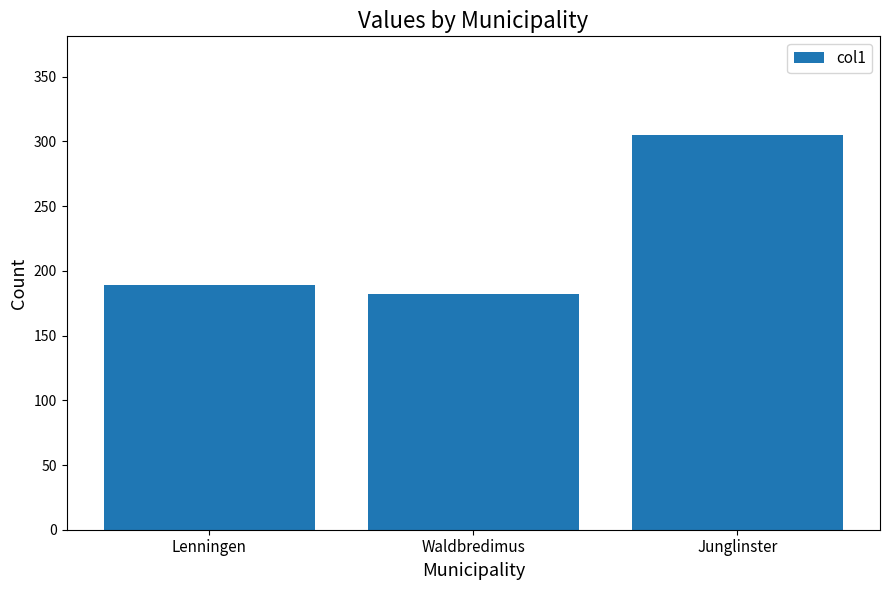

What is the change in value from Lenningen to Waldbredimus?

-7